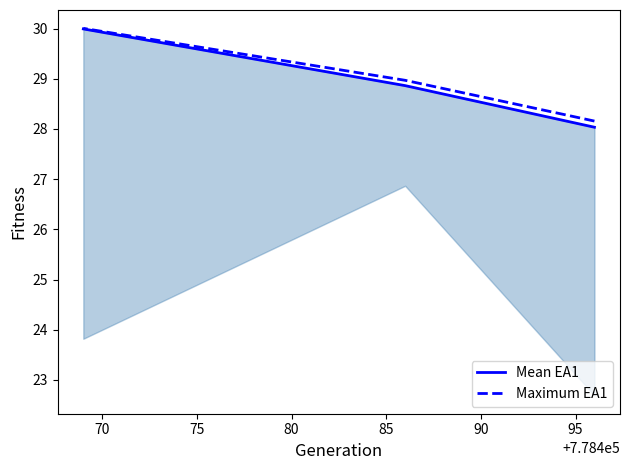

The value of Maximum EA1 at 65 is 16.6. True or false?

False